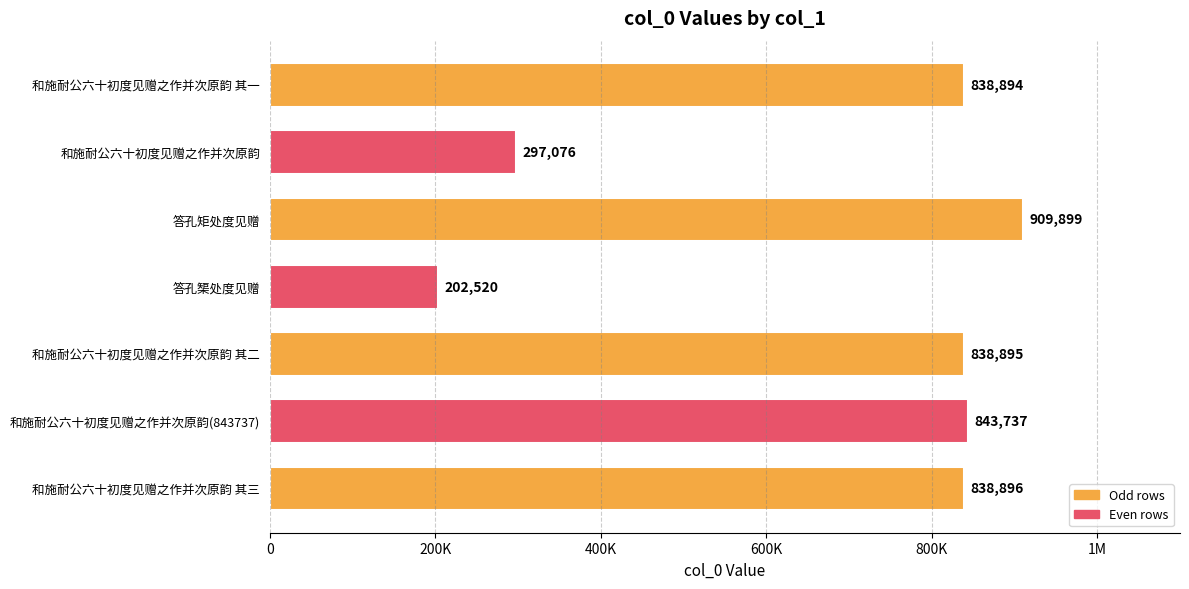

What is the greatest value displayed?

909899